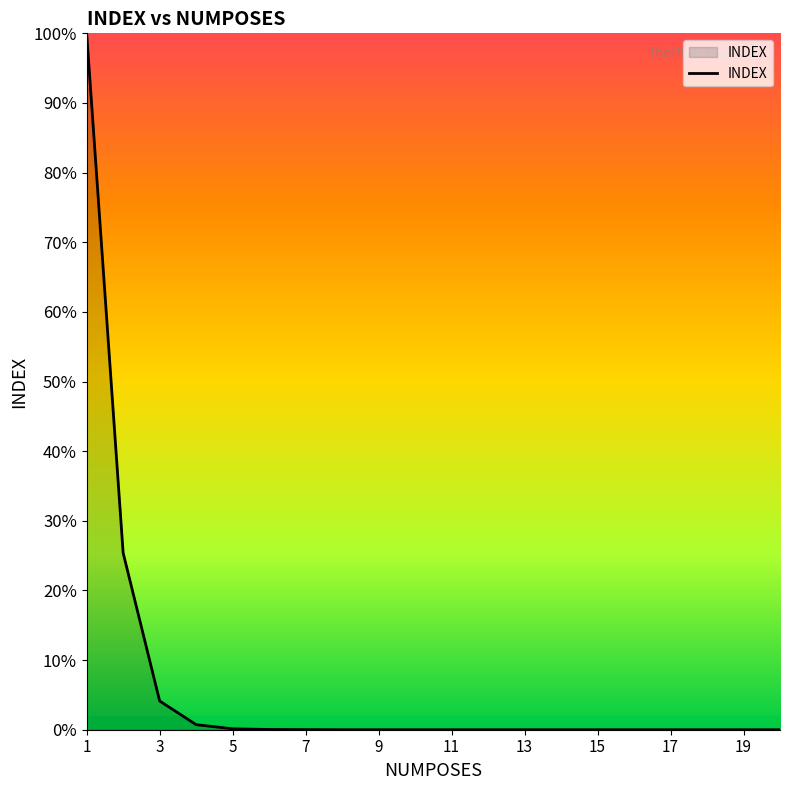

At which category does the chart reach its minimum across all series?

13